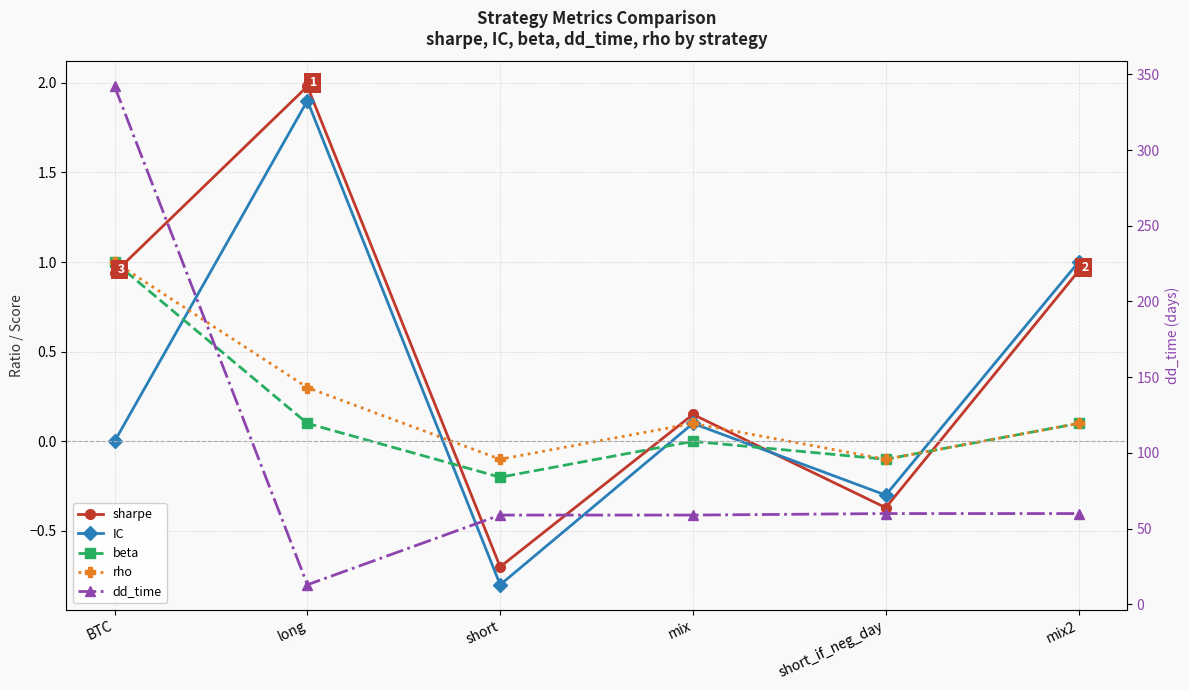

Reading left to right, what are all the values shown in this chart?

sharpe: BTC=0.9	long=2.0	short=-0.7	mix=0.1	short_if_neg_day=-0.4	mix2=0.9
IC: BTC=0.0	long=1.9	short=-0.8	mix=0.1	short_if_neg_day=-0.3	mix2=1.0
beta: BTC=1.0	long=0.1	short=-0.2	mix=0.0	short_if_neg_day=-0.1	mix2=0.1
rho: BTC=1.0	long=0.3	short=-0.1	mix=0.1	short_if_neg_day=-0.1	mix2=0.1
dd_time: BTC=342.0	long=13.0	short=59.0	mix=59.0	short_if_neg_day=60.0	mix2=60.0